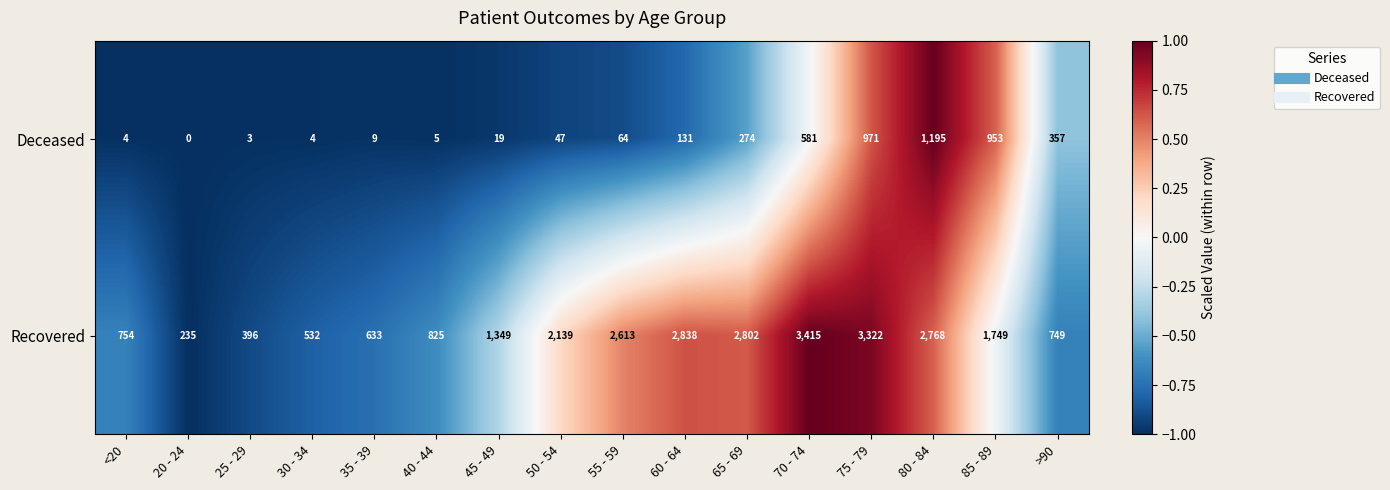

Which series has the largest total across all categories?

Recovered